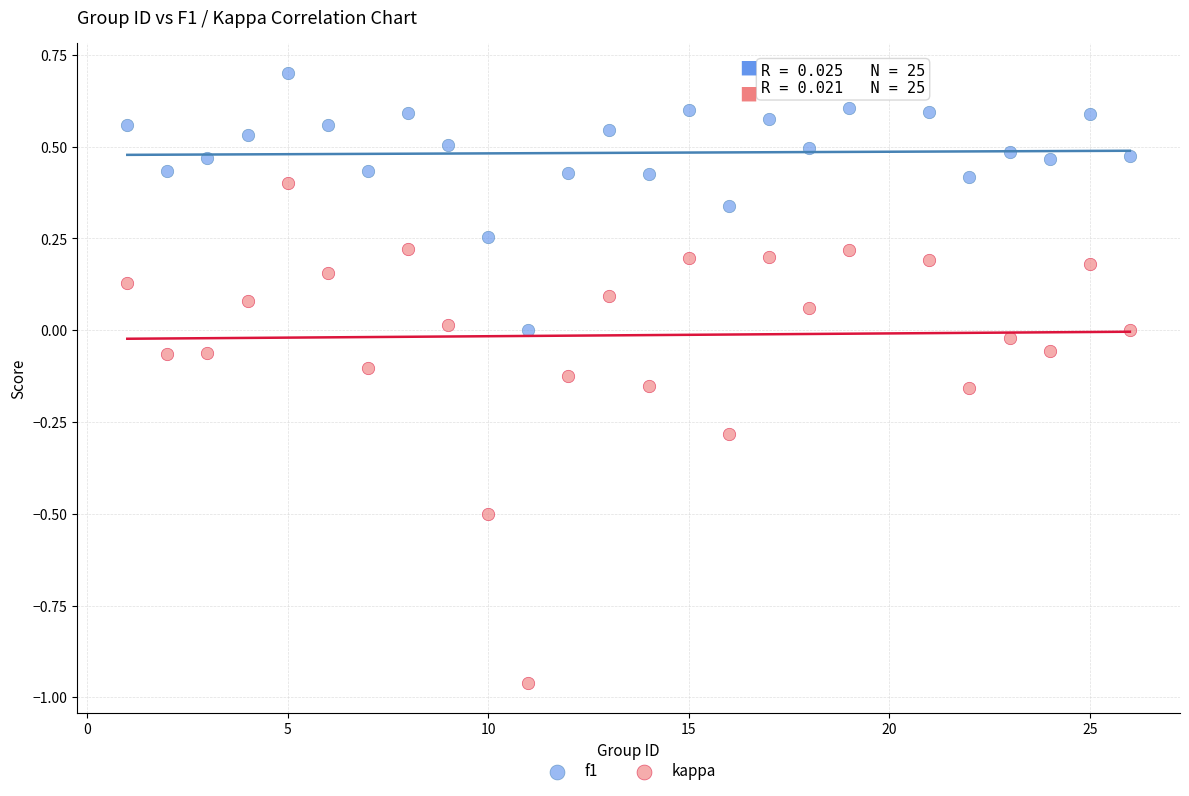

Across all data points, what is the range of Y values (max minus min)?

1.7